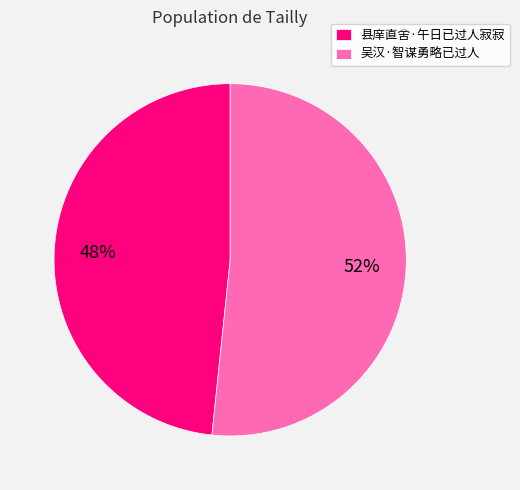

Is there any slice that represents more than half of the pie?

Yes